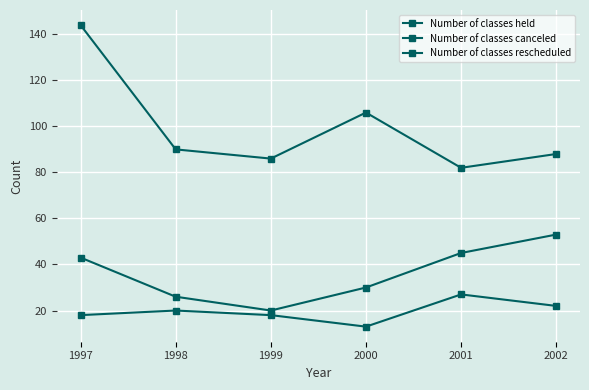

Reading left to right, extract all data points from this chart.

Number of classes held: 144	90	86	106	82	88
Number of classes canceled: 43	26	20	30	45	53
Number of classes rescheduled: 18	20	18	13	27	22